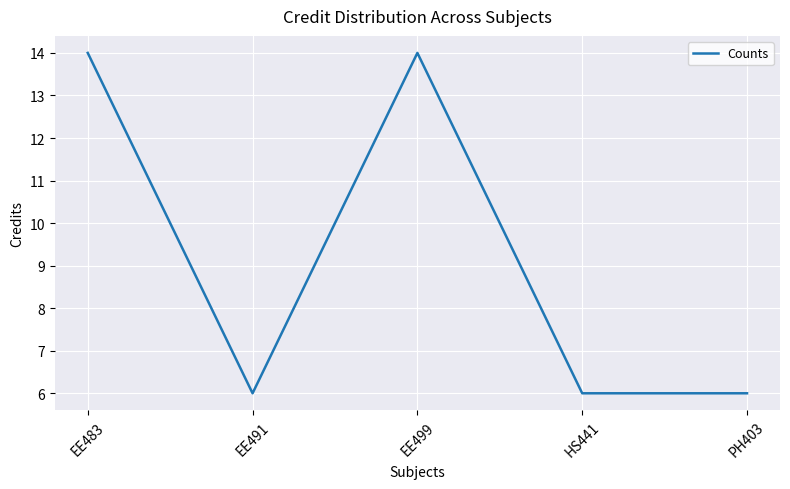

Approximately how many times larger is the value at HS441 compared to EE499?

0.4